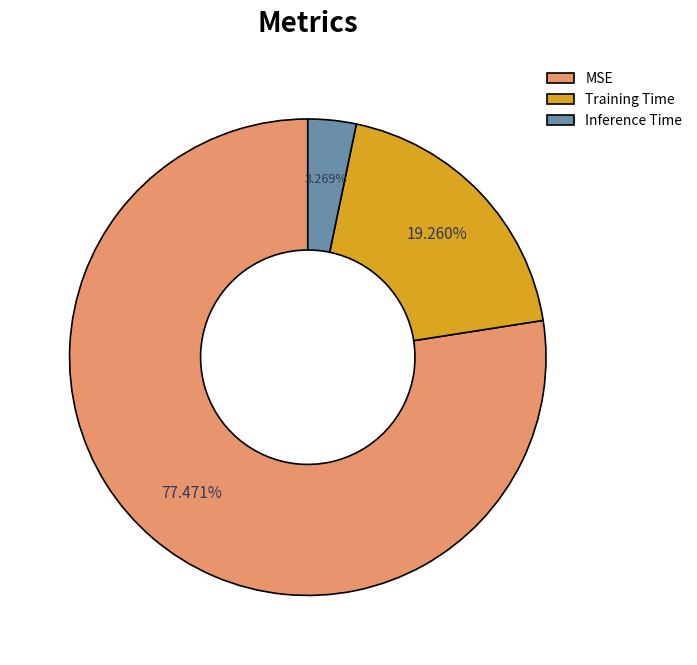

Rank the categories by value from highest to lowest.

MSE, Training Time, Inference Time